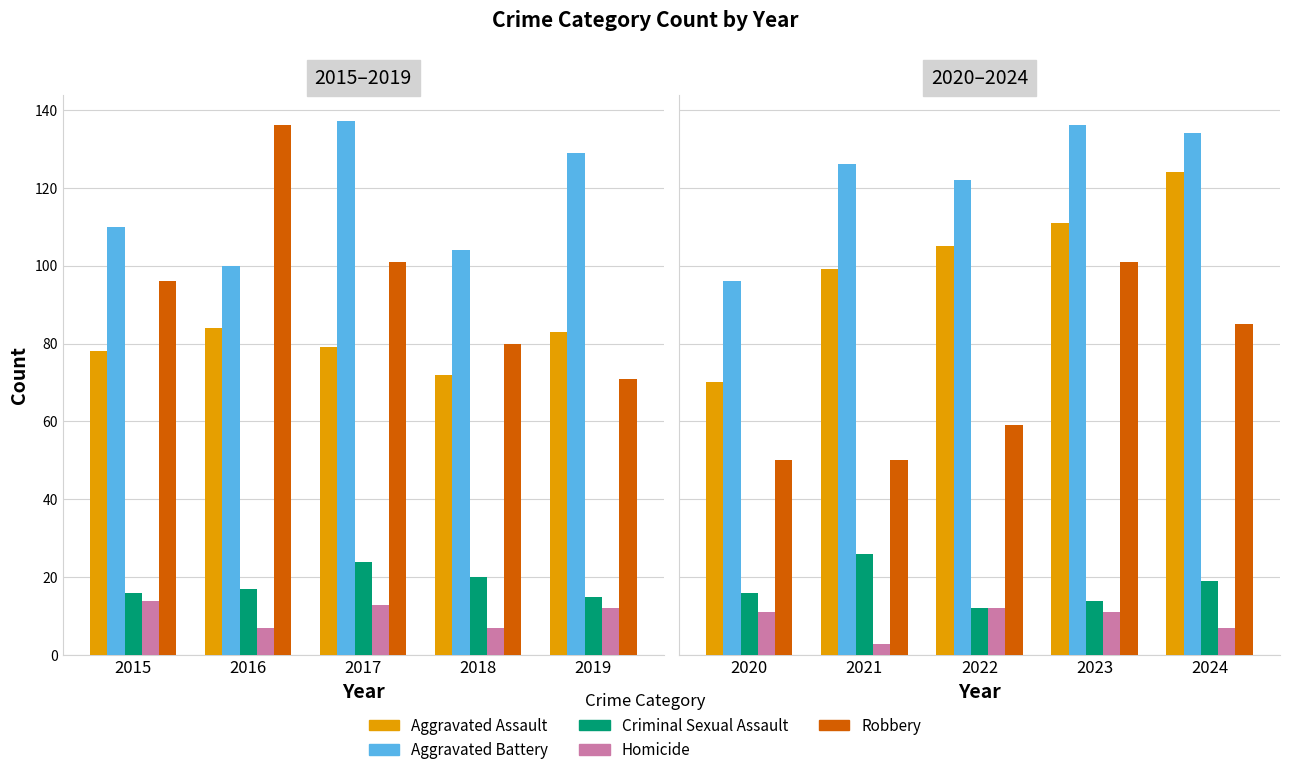

Is it true that Aggravated Assault equals 189 at 2022?

False